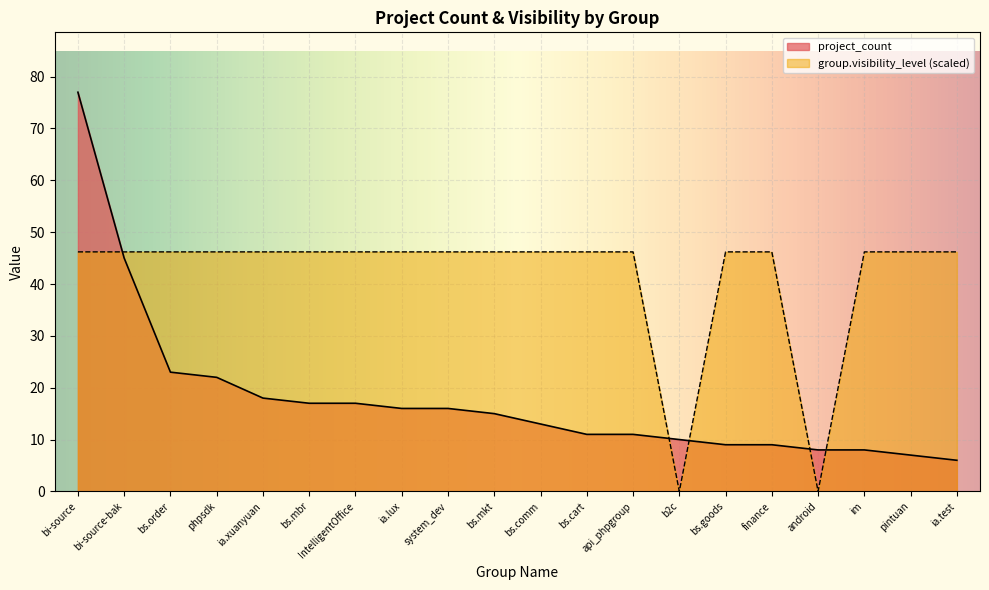

How many data points does each series have?

20